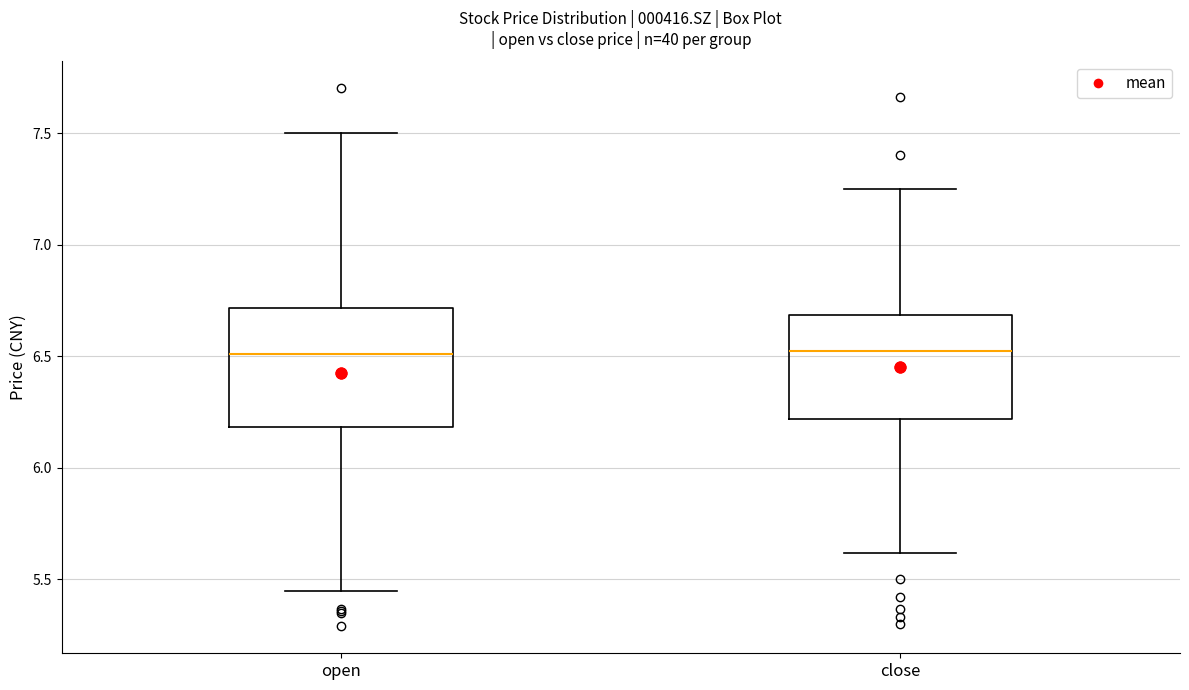

Where does the median line of the box for close sit on the y-axis? The values are not printed on the chart, so give them approximately, as read against the axis.

6.55